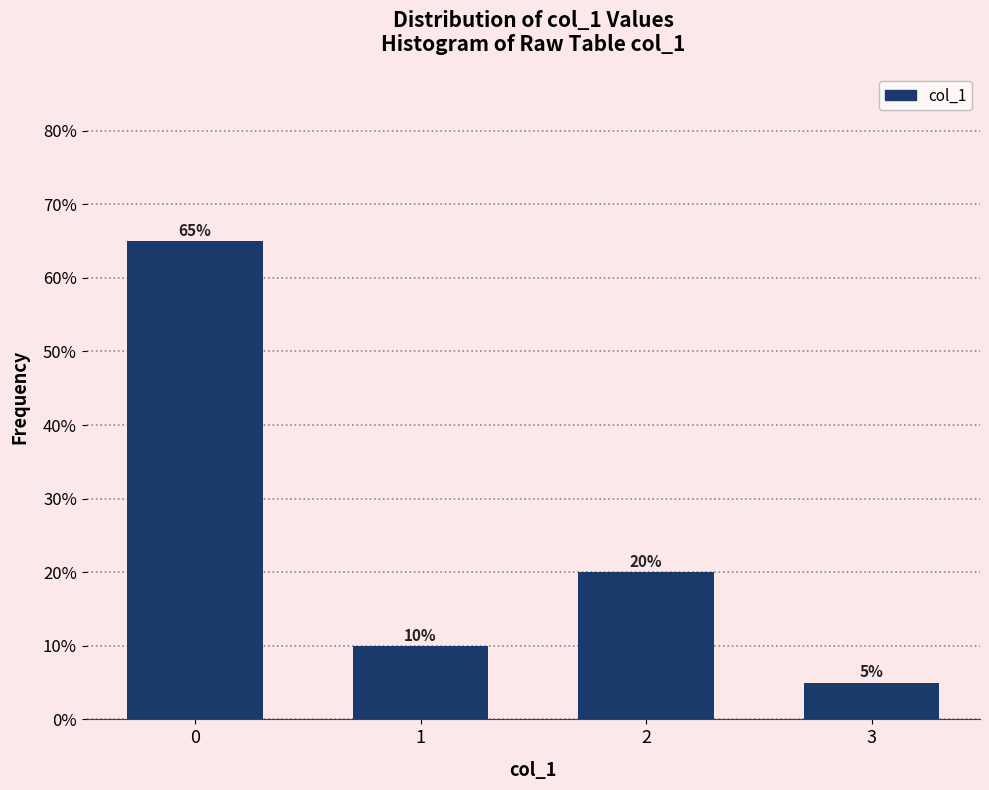

Reading left to right, list all the values displayed in this chart.

65	10	20	5